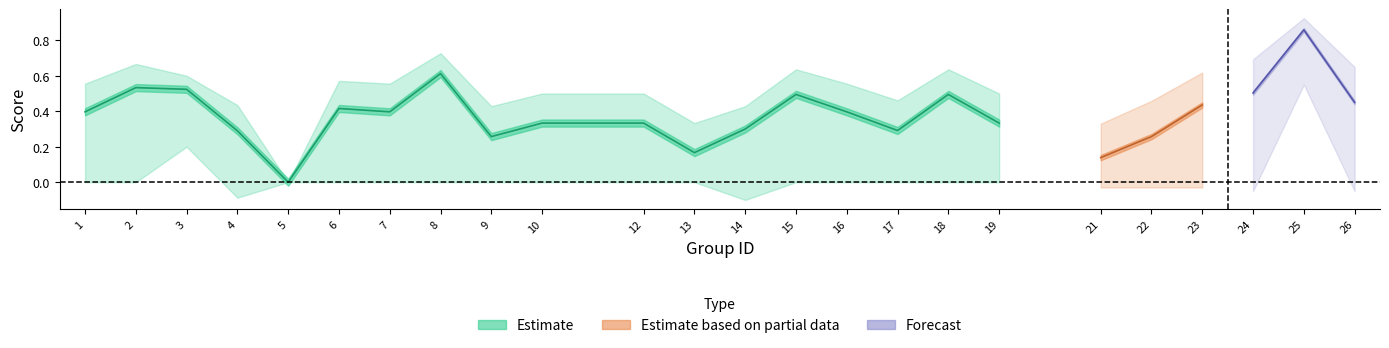

Does the chart have visible grid lines?

No